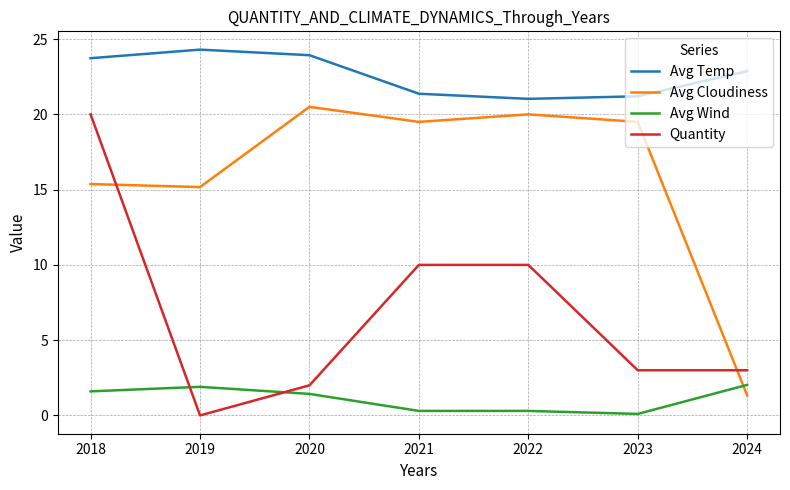

What are all the series names shown in the legend?

Avg Temp, Avg Cloudiness, Avg Wind, Quantity